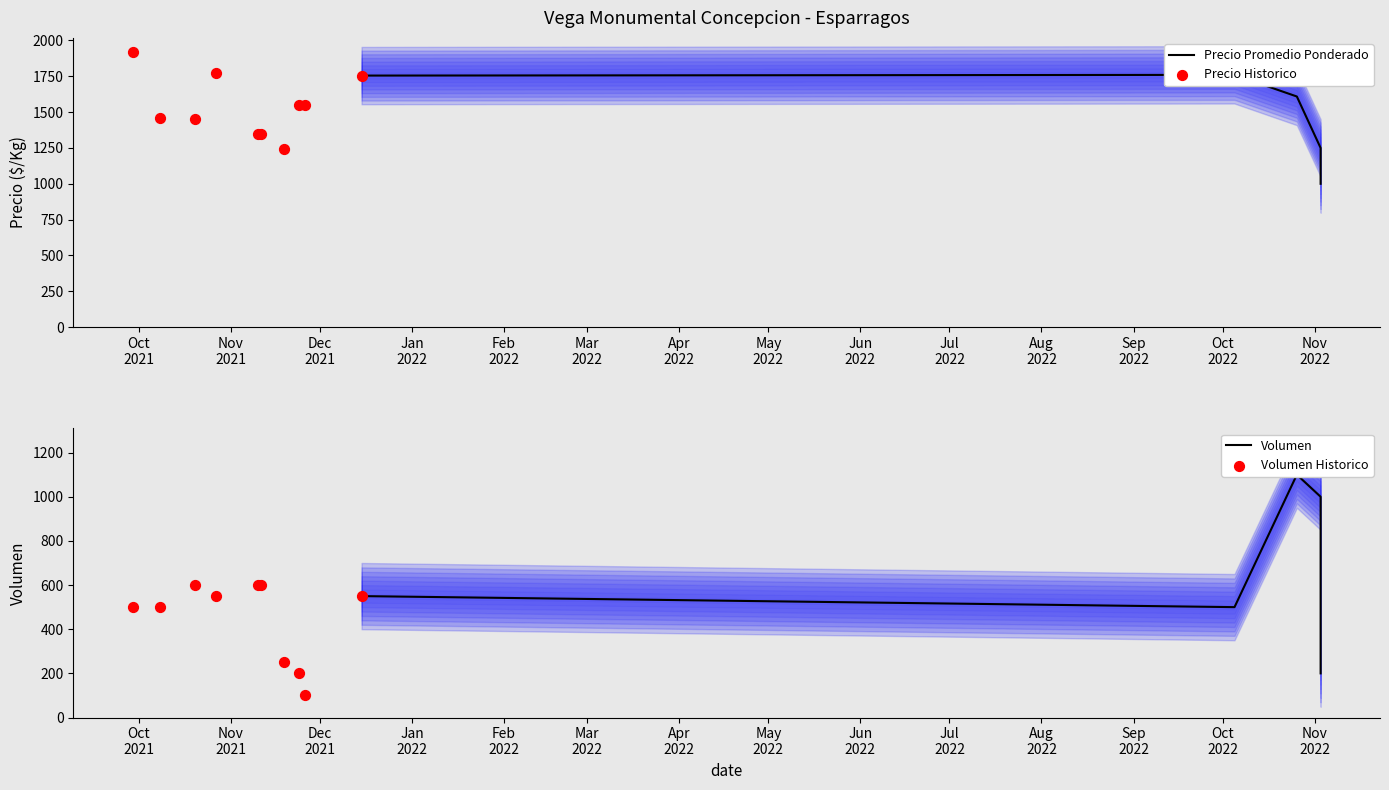

Is the value of Precio maximo at 2022-10-26 greater than the value of Volumen at 2021-11-10?

Yes